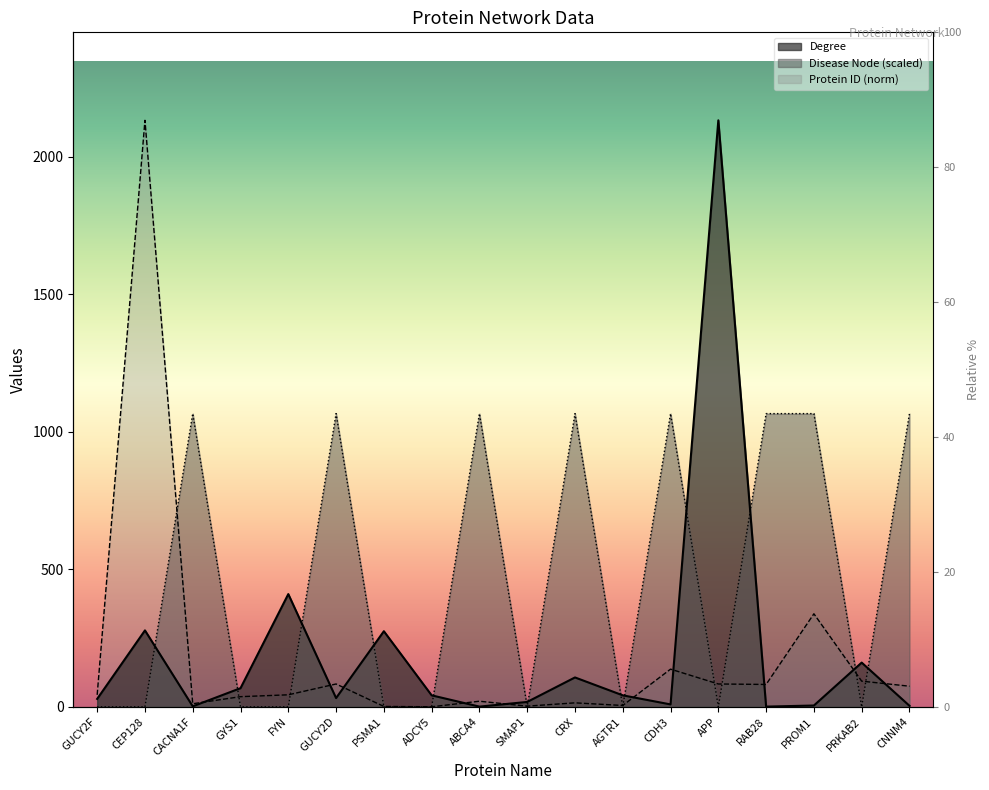

Is the value of Disease Node at CEP128 greater than the value of Protein ID at ADCY5?

No